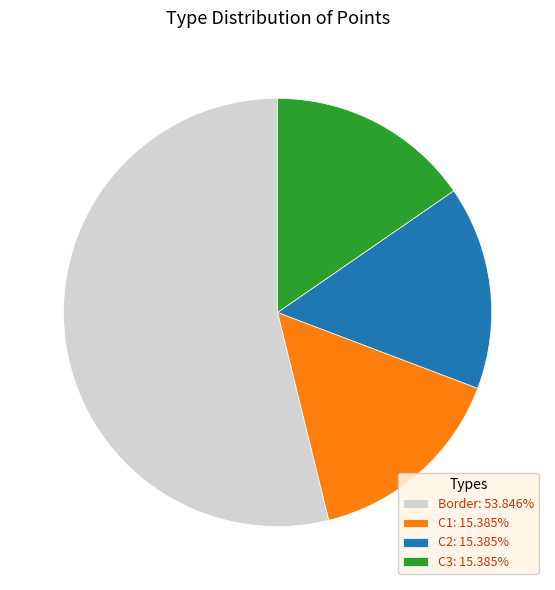

Does C3: 15.385% represent more than half of the total?

No